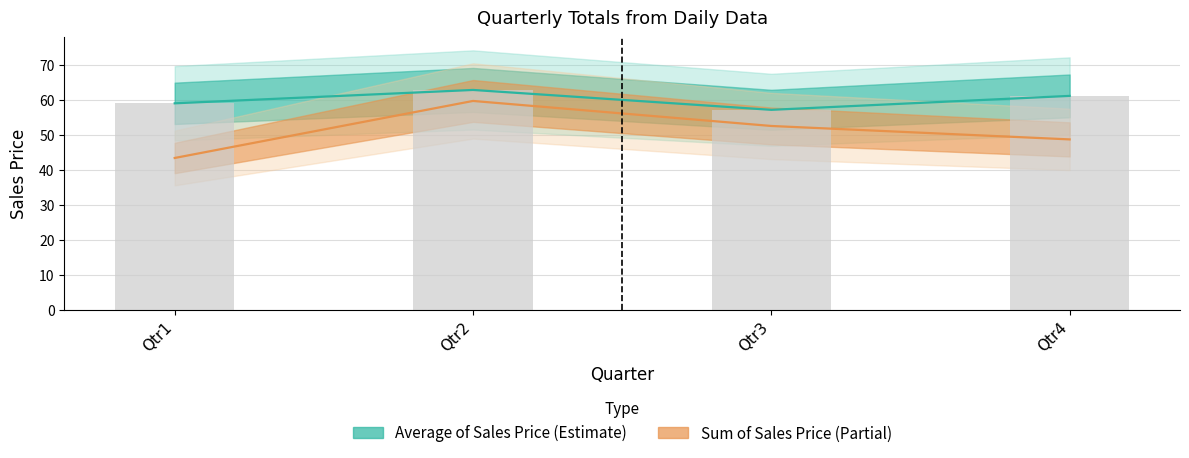

Does the chart contain any negative values?

No